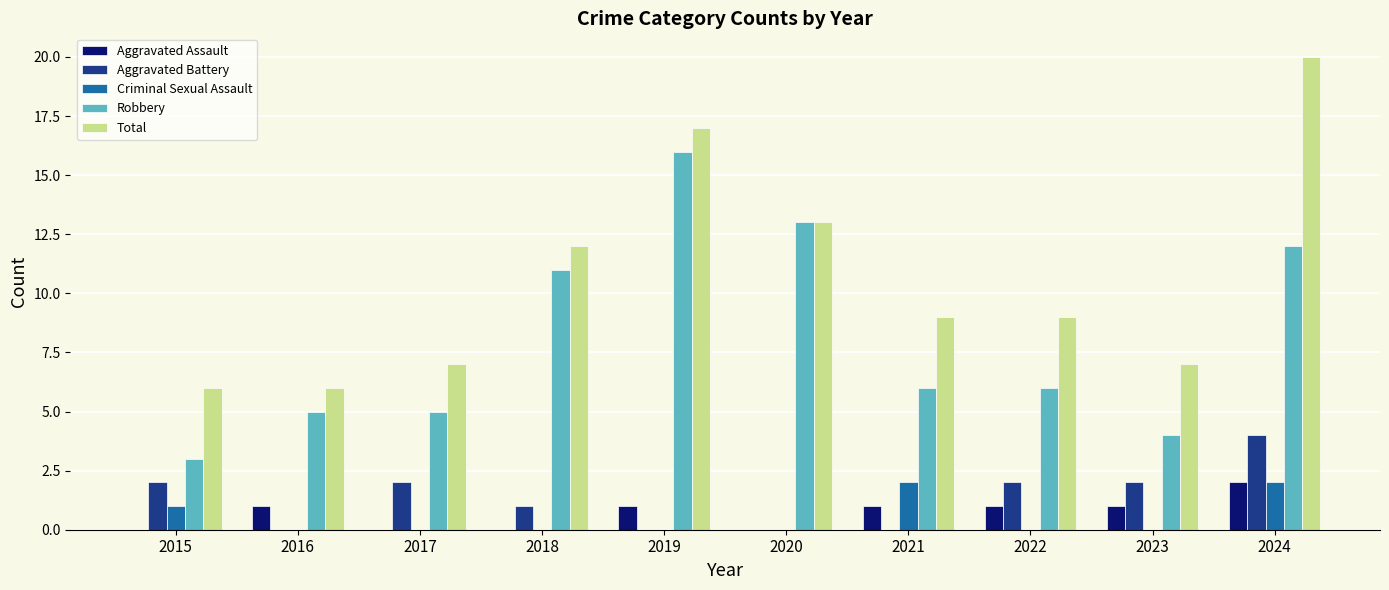

Are the bars grouped side by side (vs. stacked)?

Yes